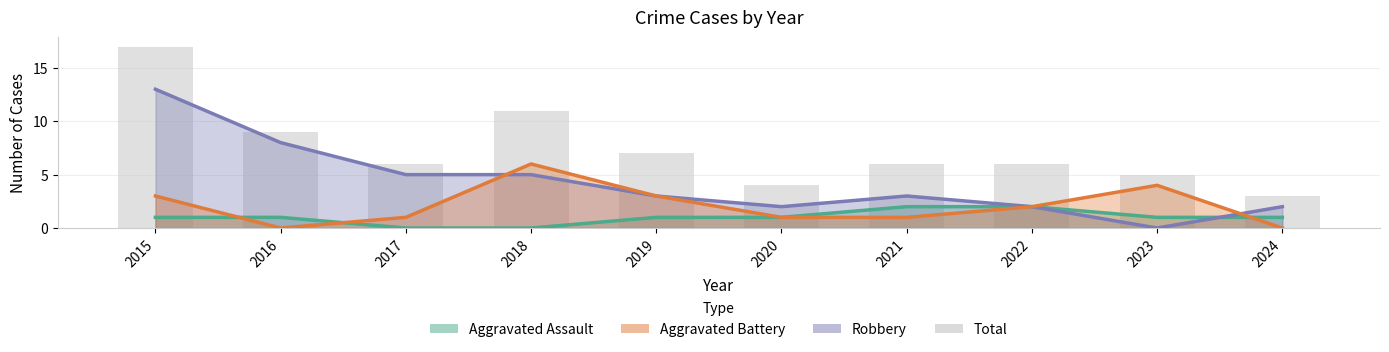

Reading left to right, list all the values displayed in this chart.

Aggravated Assault: 2015=1	2016=1	2017=0	2018=0	2019=1	2020=1	2021=2	2022=2	2023=1	2024=1
Robbery: 2015=13	2016=8	2017=5	2018=5	2019=3	2020=2	2021=3	2022=2	2023=0	2024=2
Aggravated Battery: 2015=3	2016=0	2017=1	2018=6	2019=3	2020=1	2021=1	2022=2	2023=4	2024=0
Total: 2015=17	2016=9	2017=6	2018=11	2019=7	2020=4	2021=6	2022=6	2023=5	2024=3